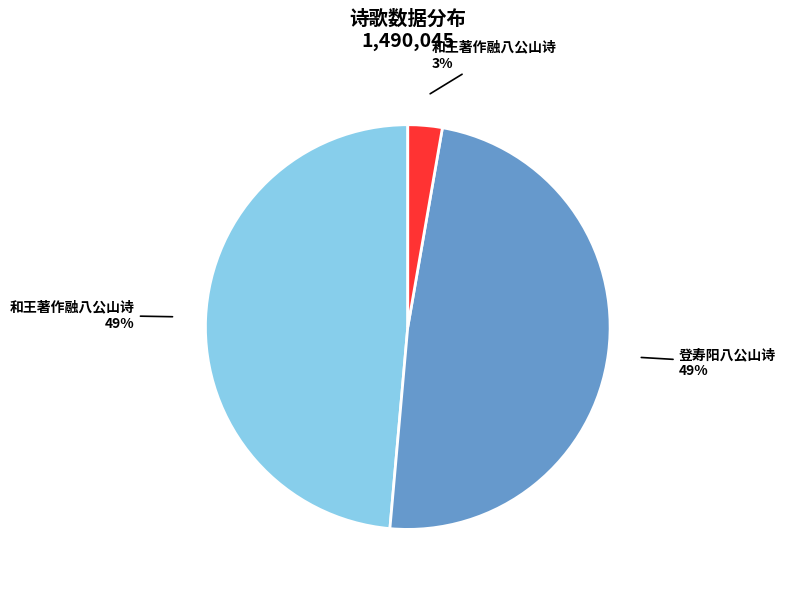

To the nearest percent, what is the difference between the largest and smallest slice percentages?

46%